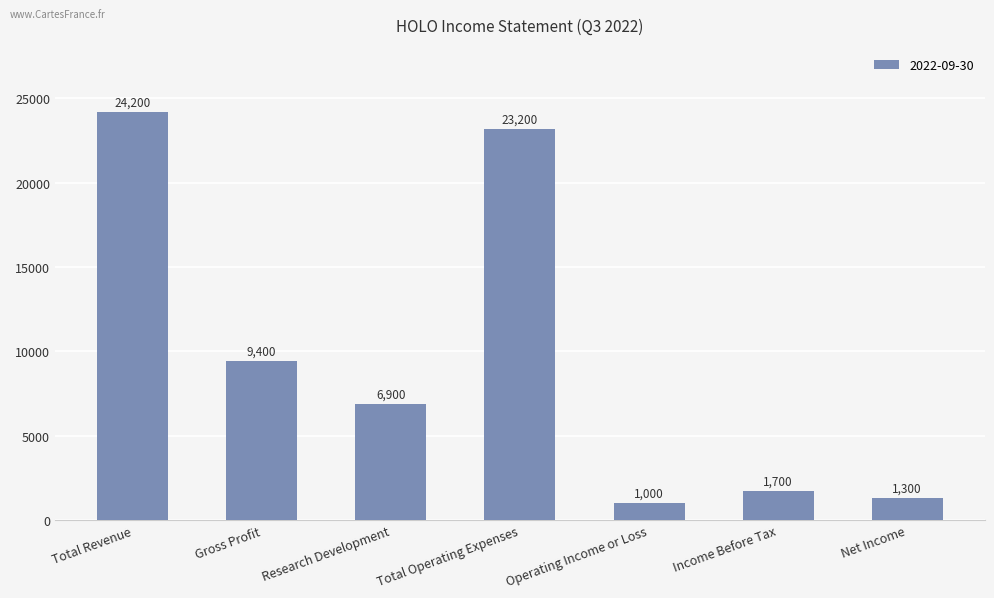

How many data points does each series have?

7